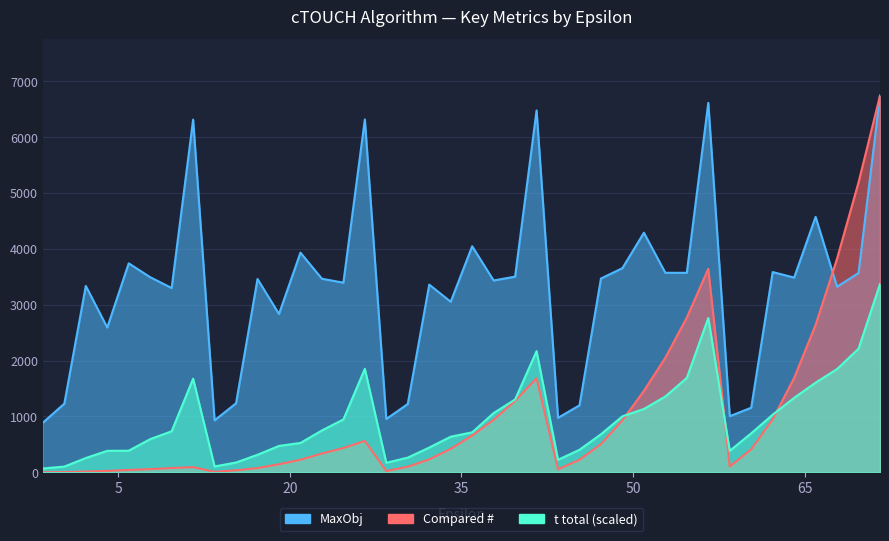

What are all the series names shown in the legend?

Compared #, t total, MaxObj